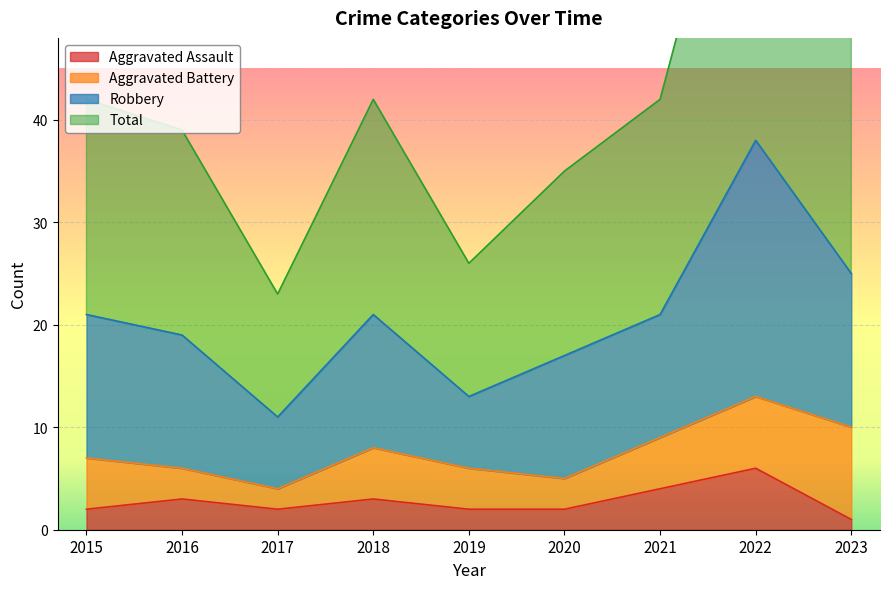

How many data points in Aggravated Assault are above 2?

4